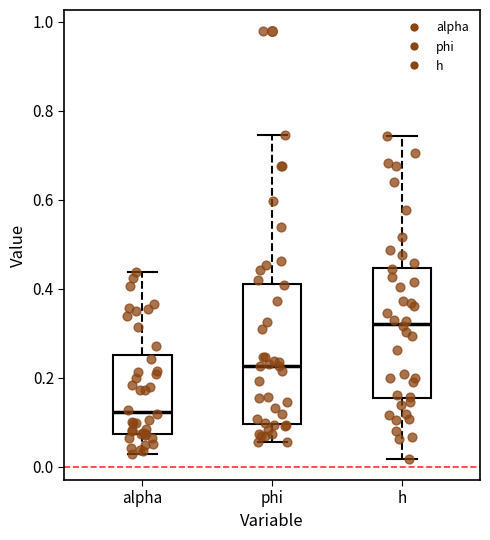

Which box's median line is the highest?

h